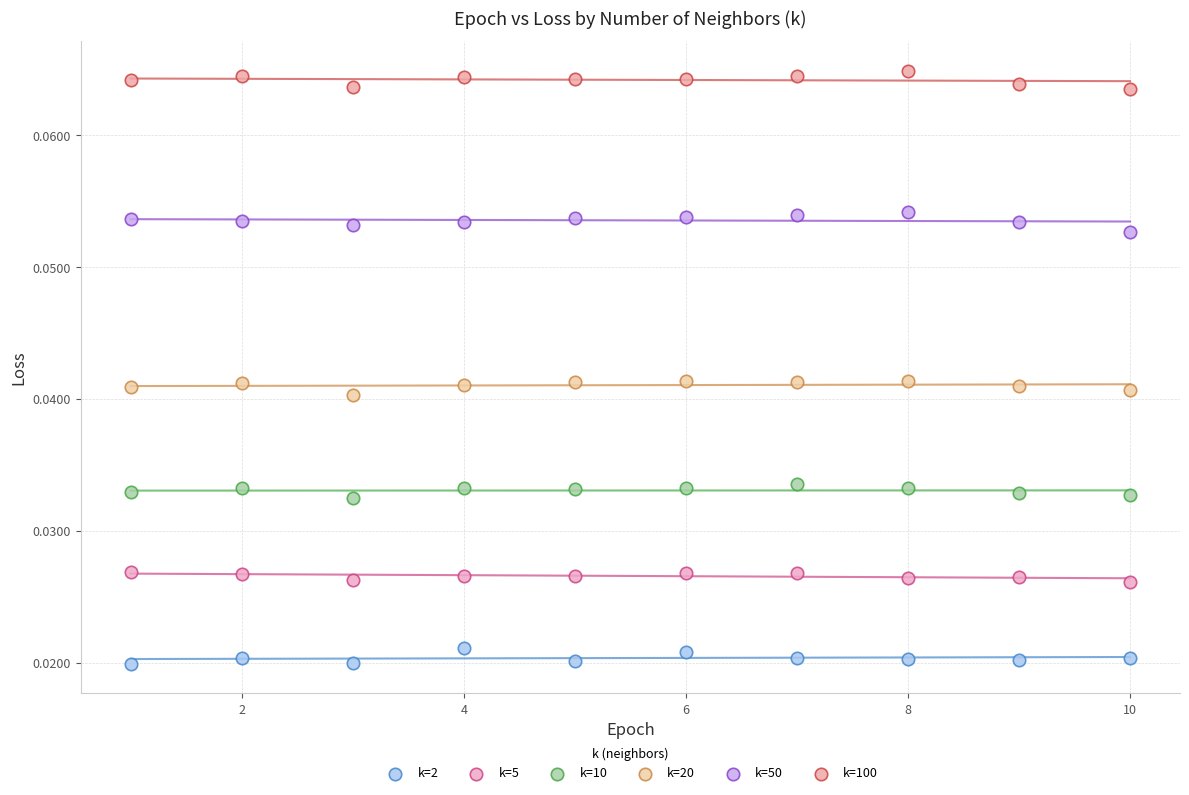

Which series reaches the minimum Y coordinate?

k=2